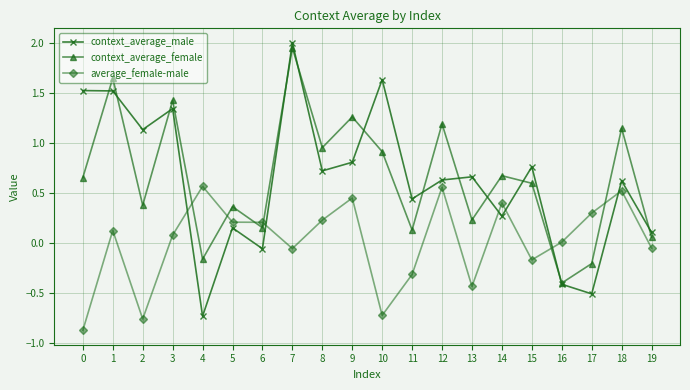

What is the minimum value shown in the chart?

-0.9